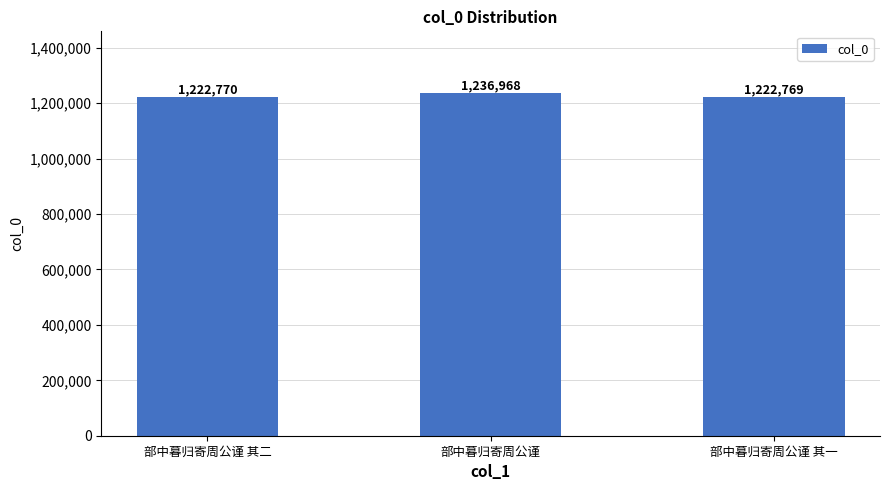

How many bars are there in total?

3